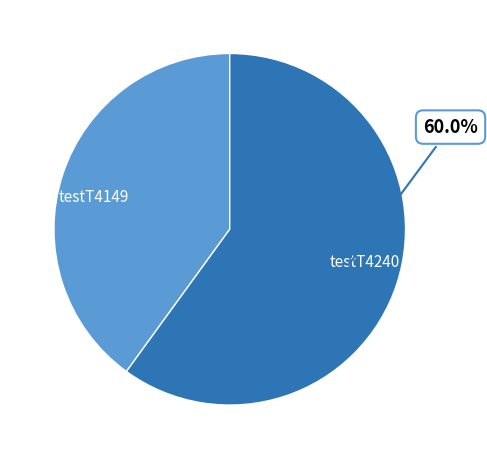

Which slice is the largest?

testT4240